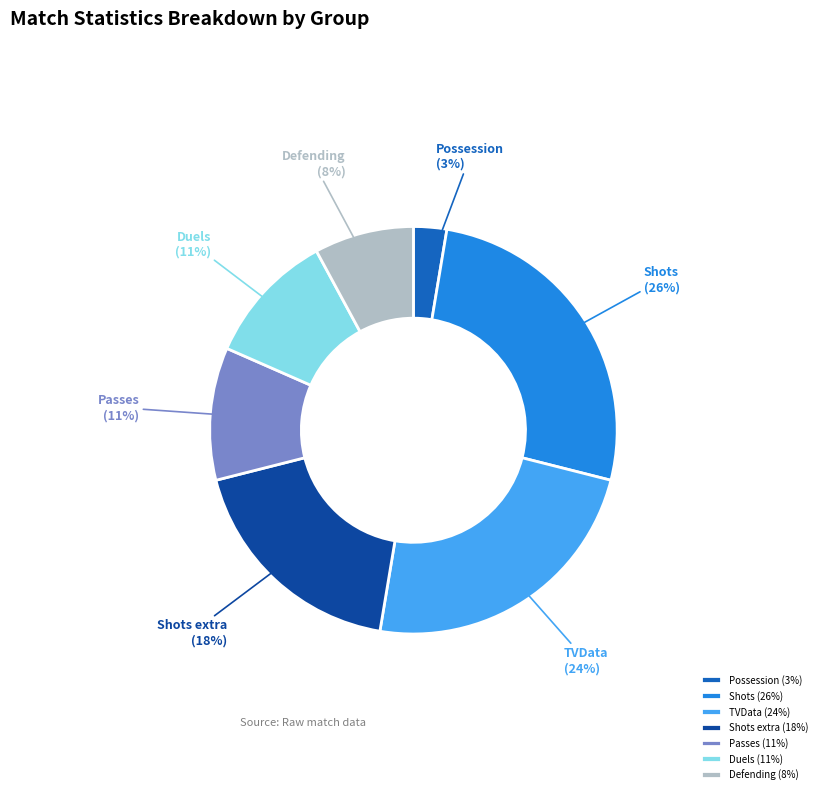

What is the ratio of the value at TVData (24%) to the value at Shots extra (18%)?

1.3